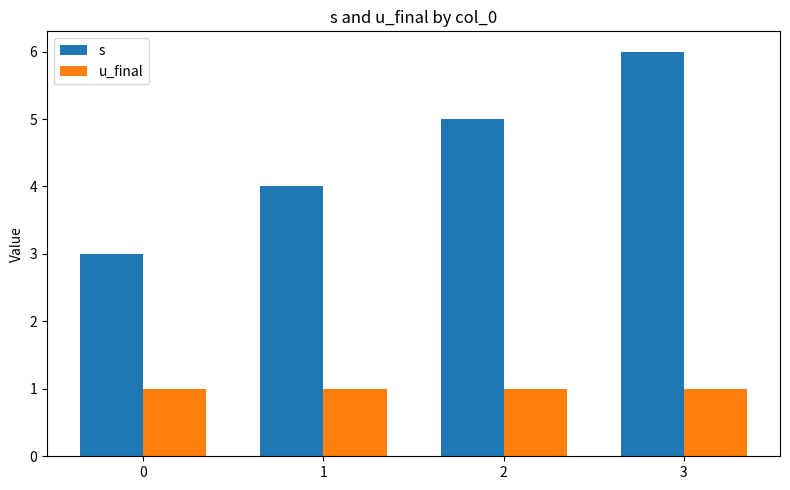

How many categories are shown in the chart?

4